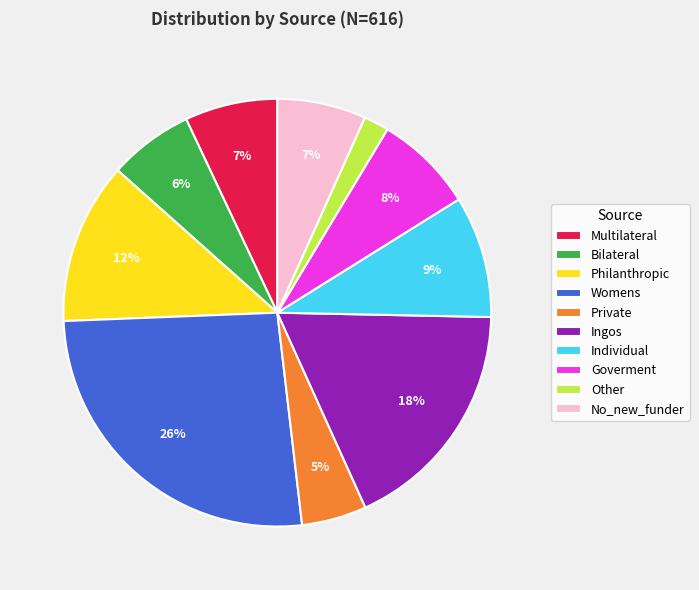

Is there a majority slice in this chart?

No